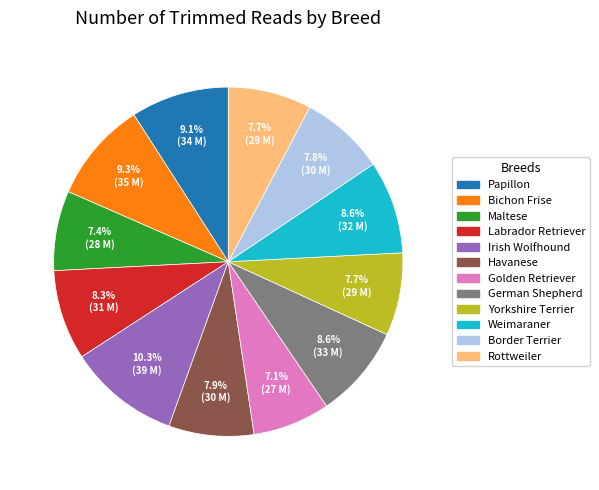

Which category has the biggest portion of the pie?

Irish Wolfhound